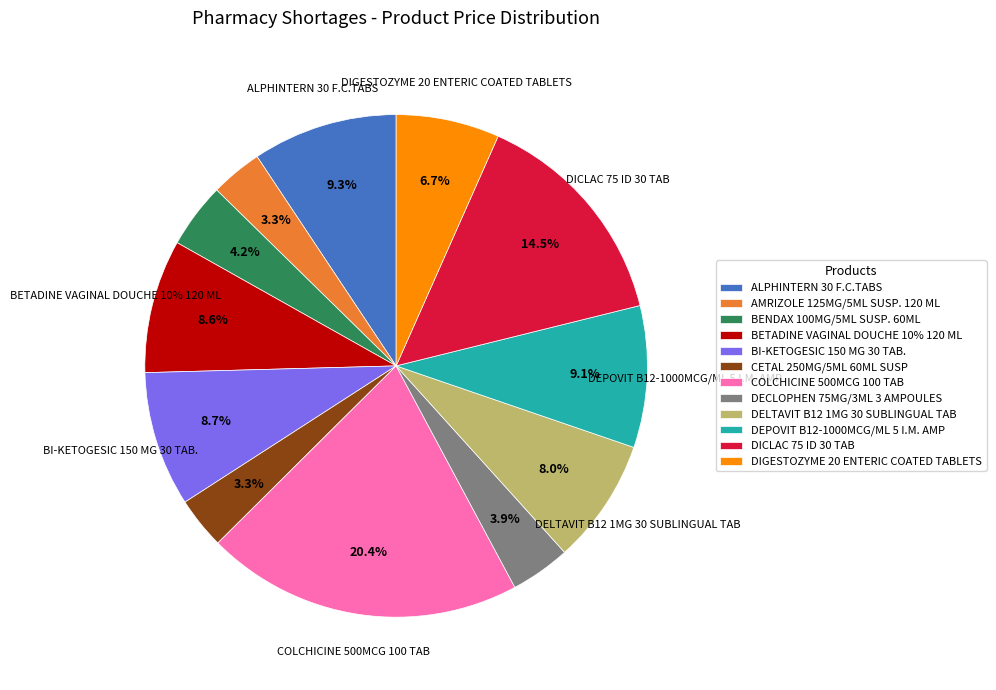

Combined, what portion of the pie is BETADINE VAGINAL DOUCHE 10% 120 ML and DECLOPHEN 75MG/3ML 3 AMPOULES?

12.4%